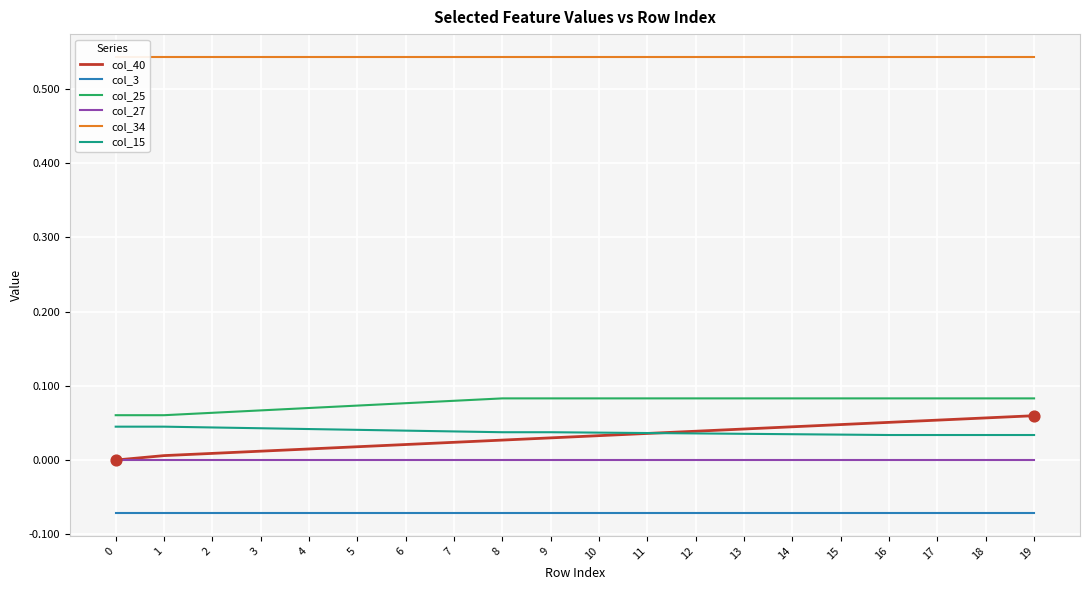

Which series contains the lowest Y value?

col_3